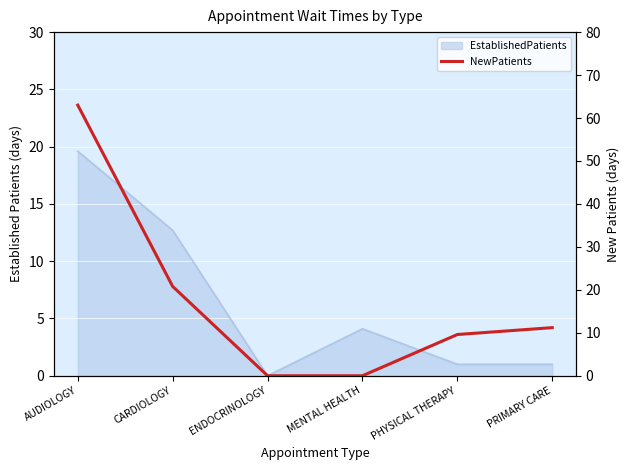

What is the difference between the maximum and minimum values?

63.0